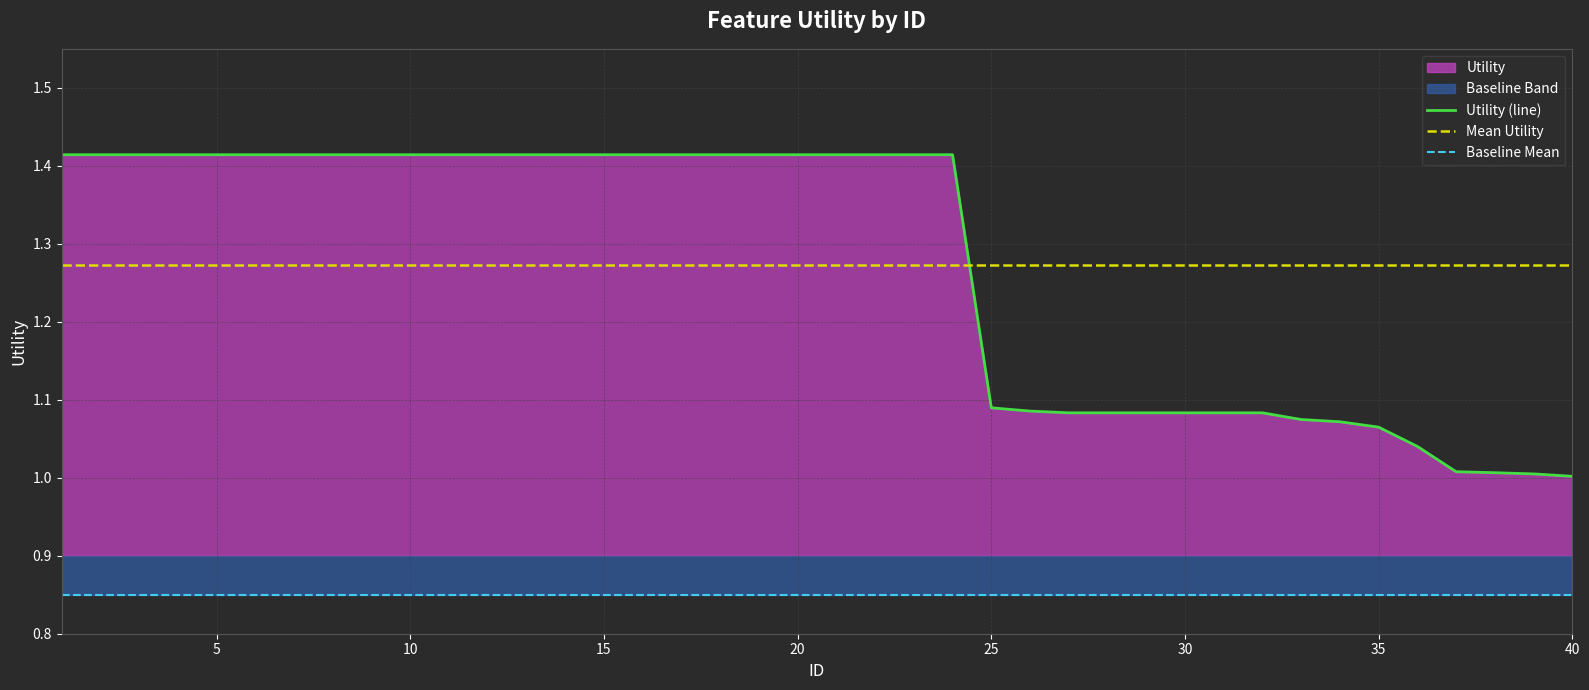

The value of Utility (line) at 30 is 1.9. True or false?

False